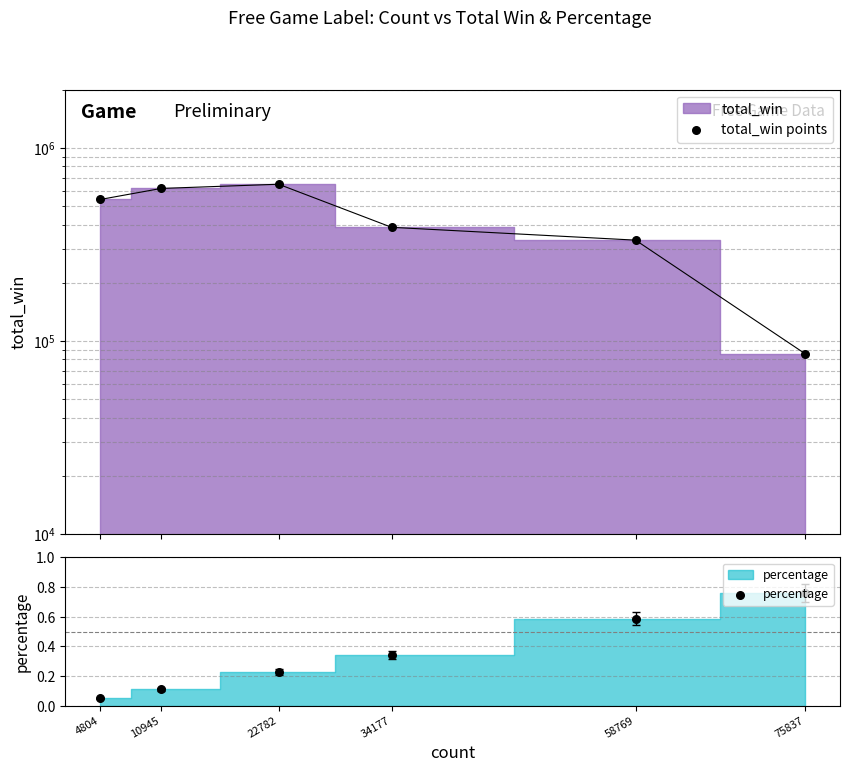

Which series has the largest total across all categories?

total_win points